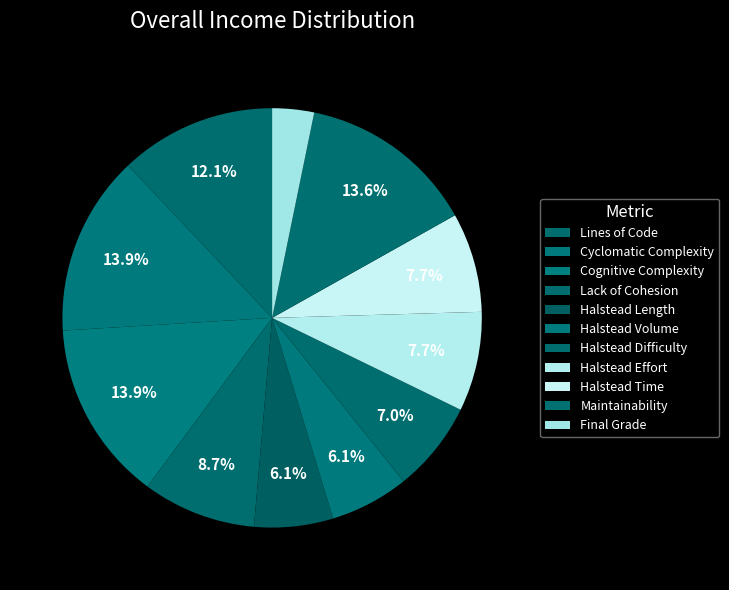

How many segments does this pie chart have?

11